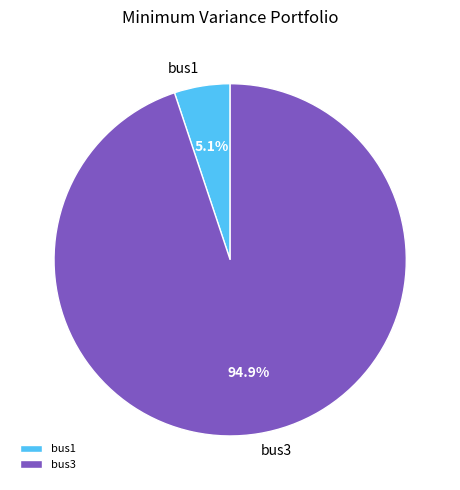

Which category has the smallest portion of the pie?

bus1